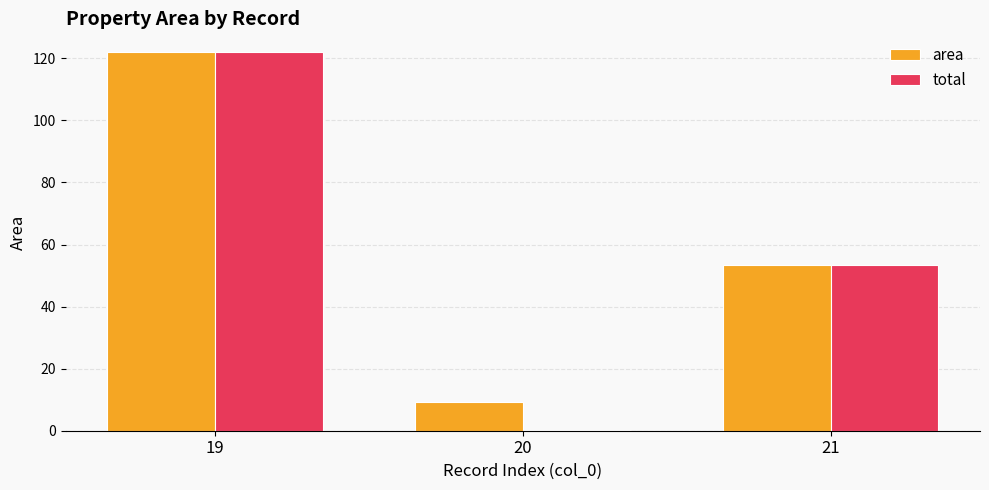

At which label is total closest to 61?

21